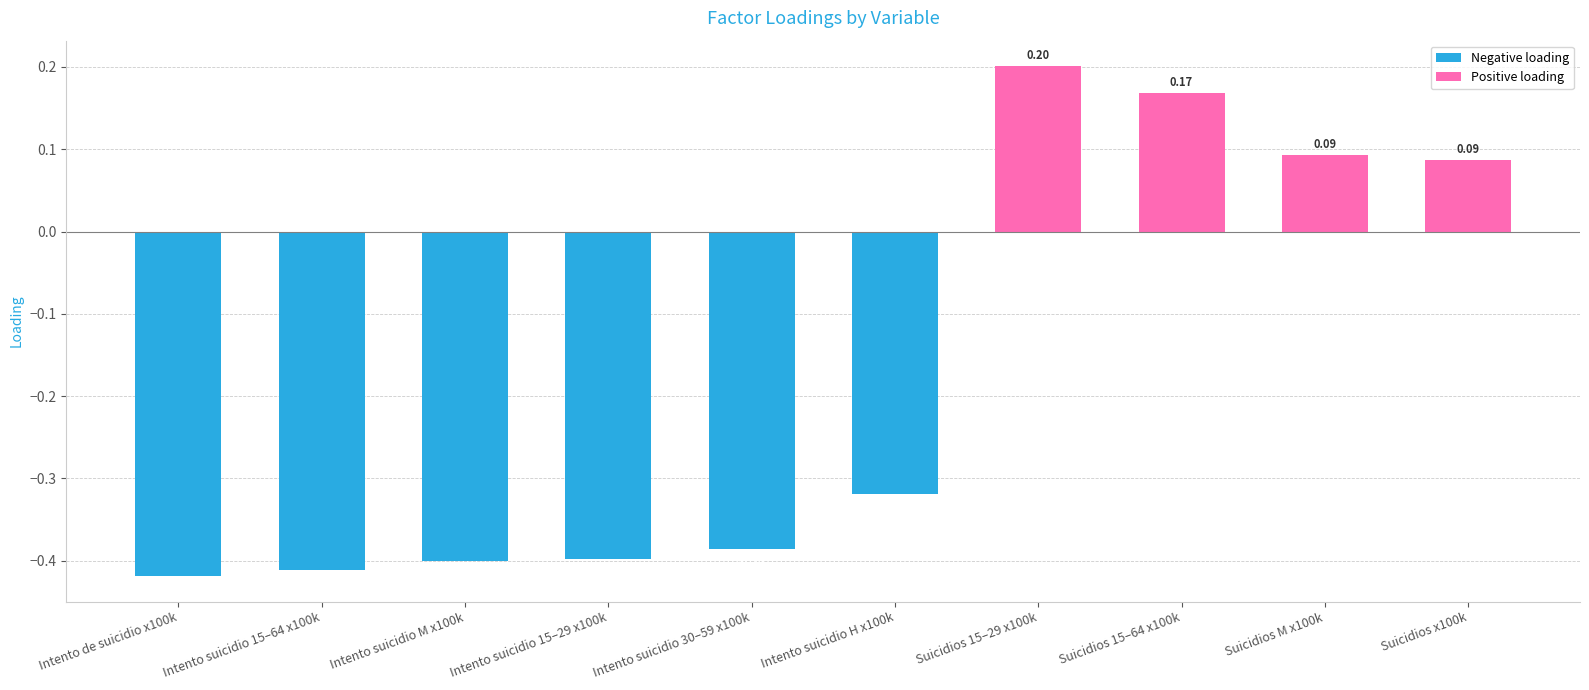

At how many categories does at least one series exceed 0?

4